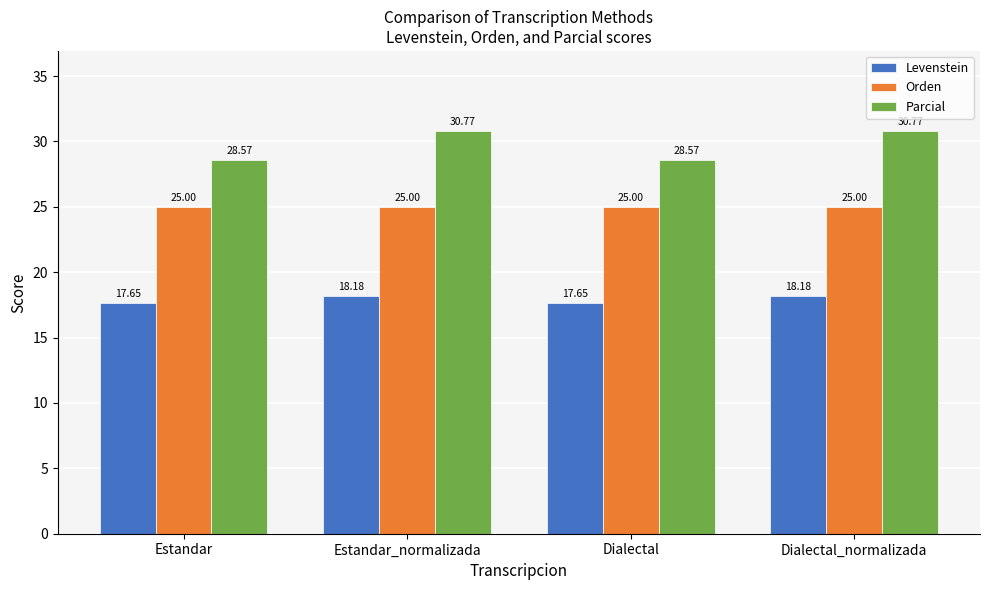

Which series has the largest total across all categories?

Parcial